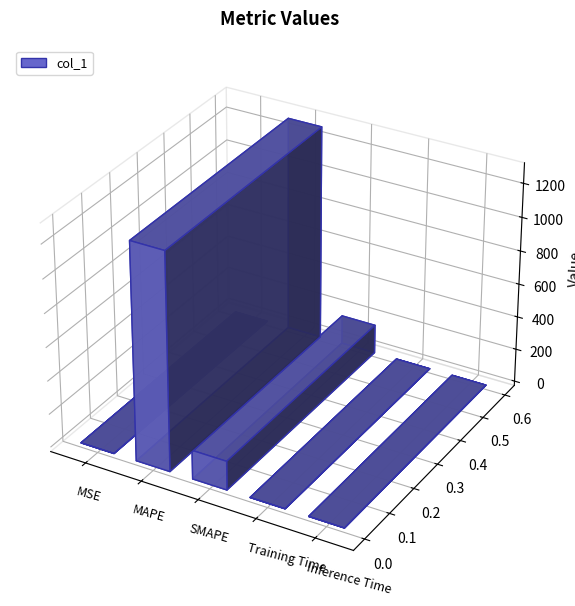

What is the maximum value shown in the chart?

1292.6